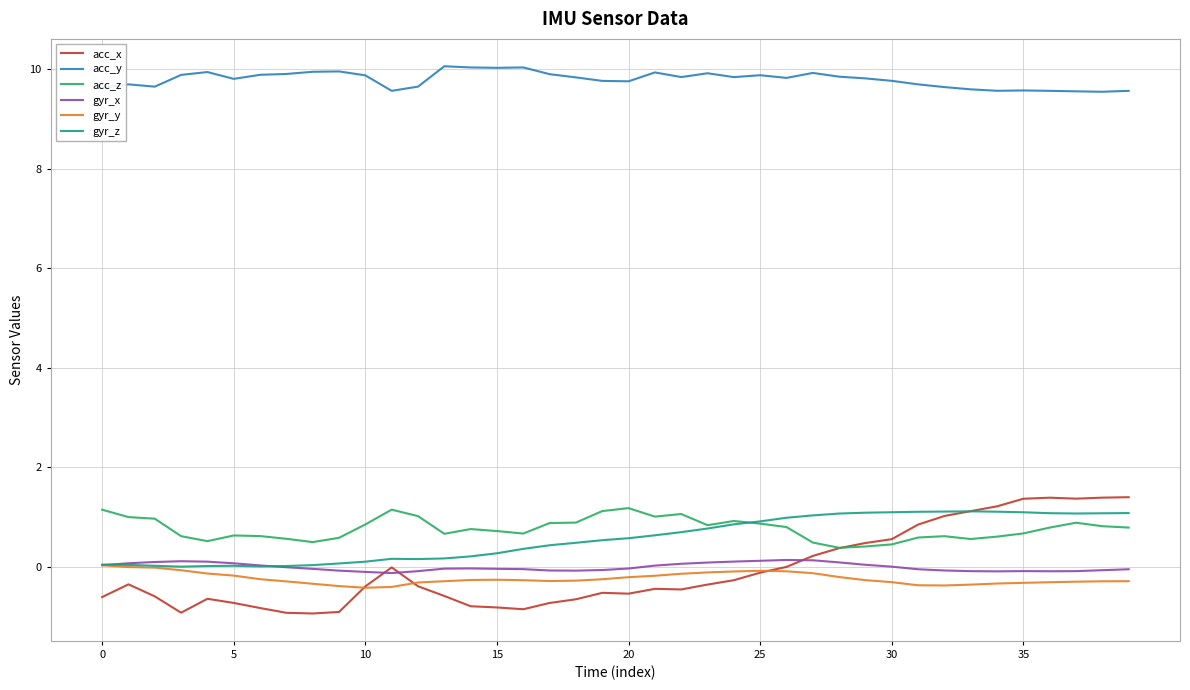

What is the minimum value shown in the chart?

-0.9